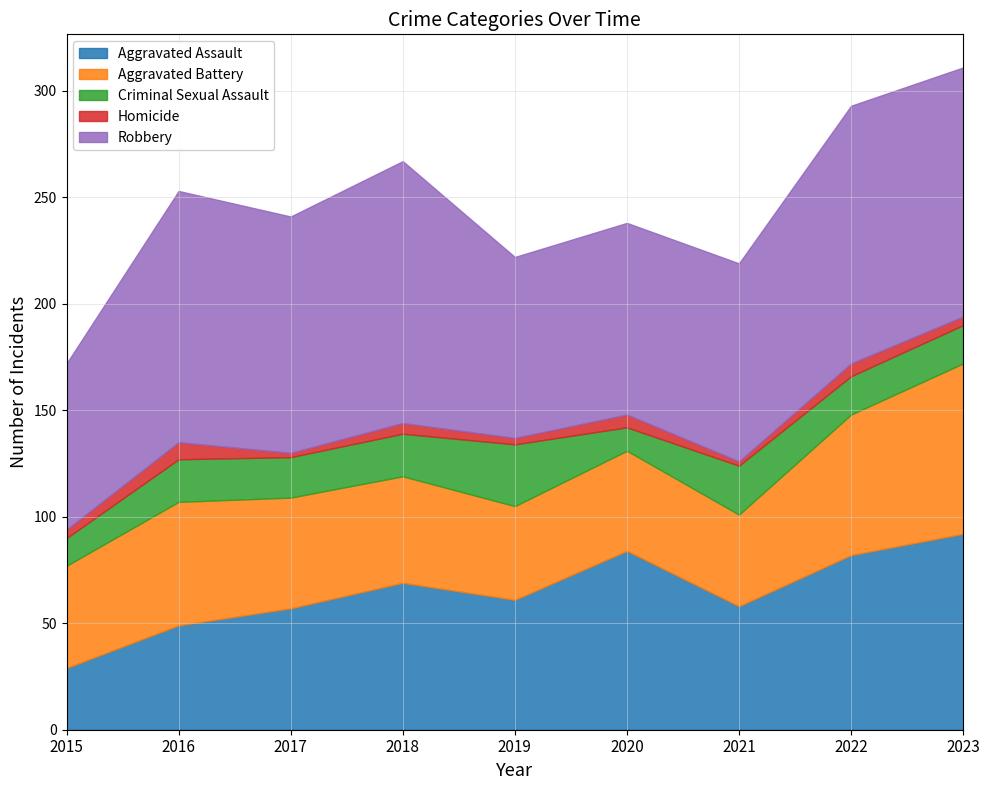

The Aggravated Battery series shows 50 at 2018. True or false?

True